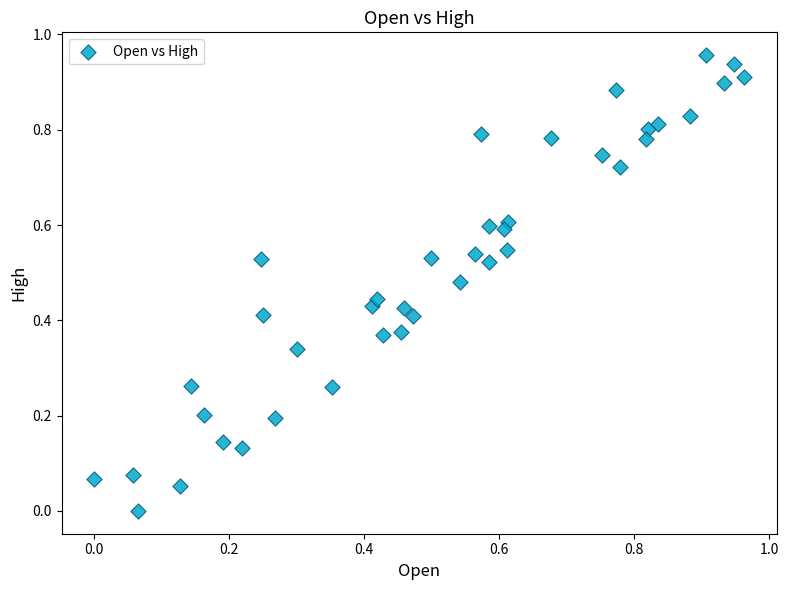

Count the number of points in this scatter plot.

40